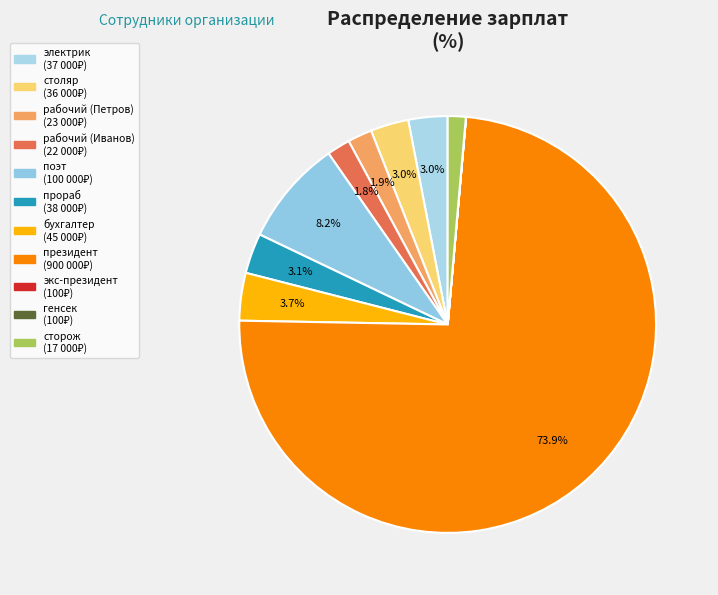

What is the ratio of the value at президент to the value at столяр?

25.0